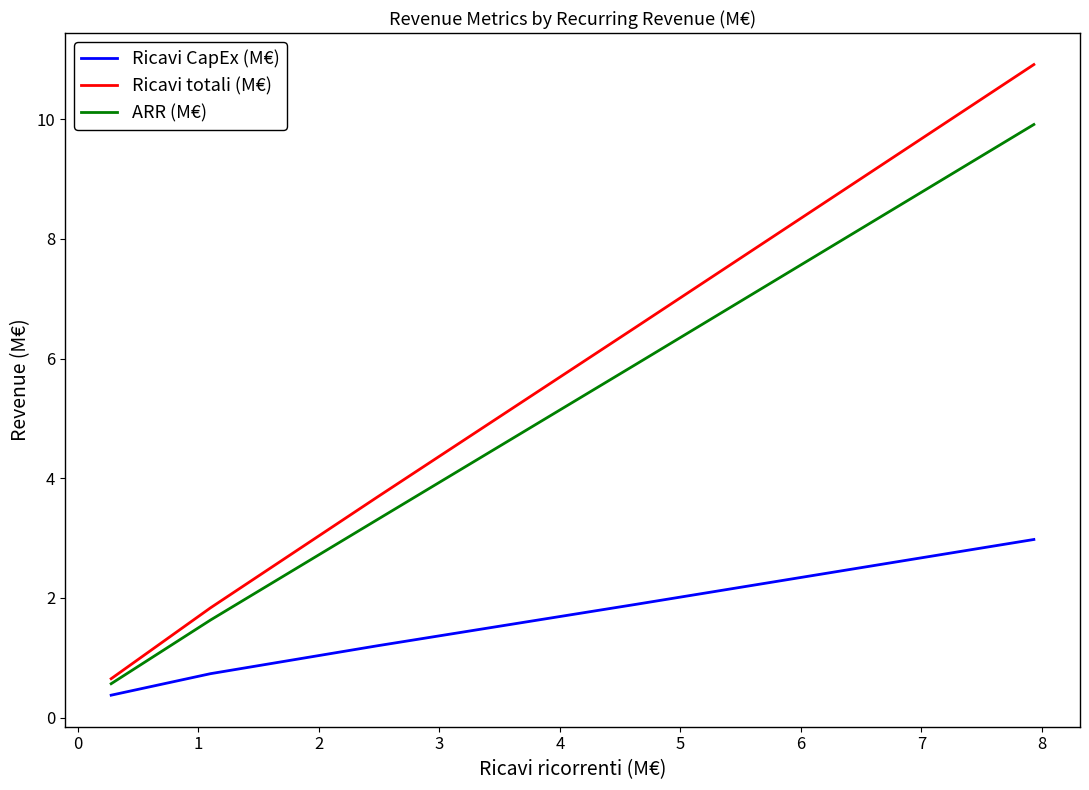

What is the minimum value shown in the chart?

0.4